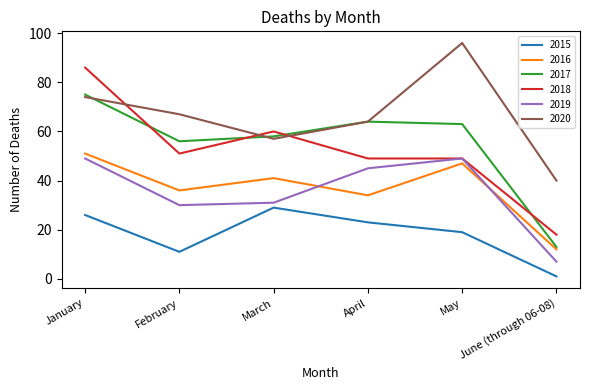

How many lines are shown in the chart?

6